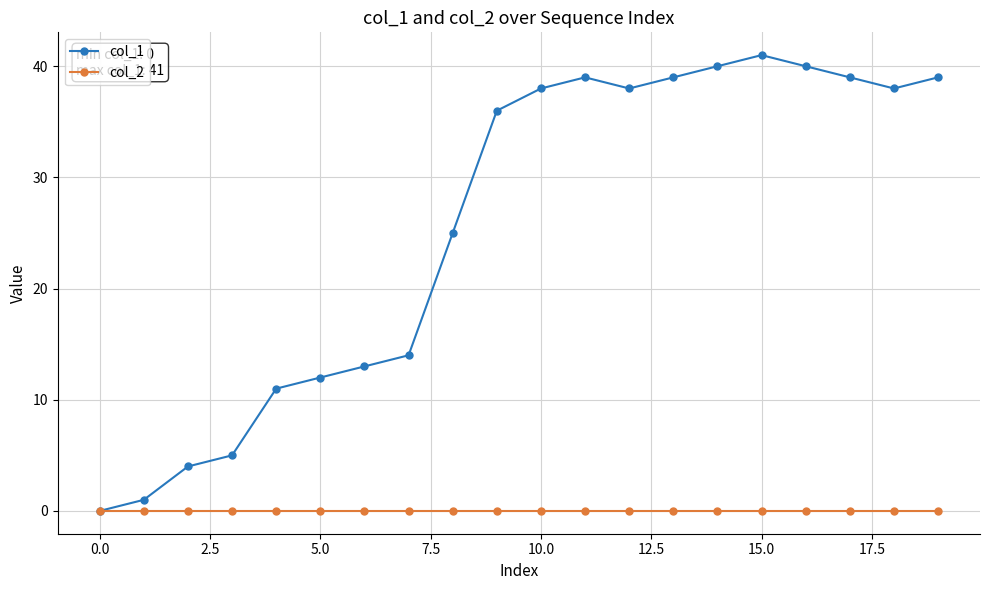

List the series in order of their overall mean, highest first.

col_1, col_2